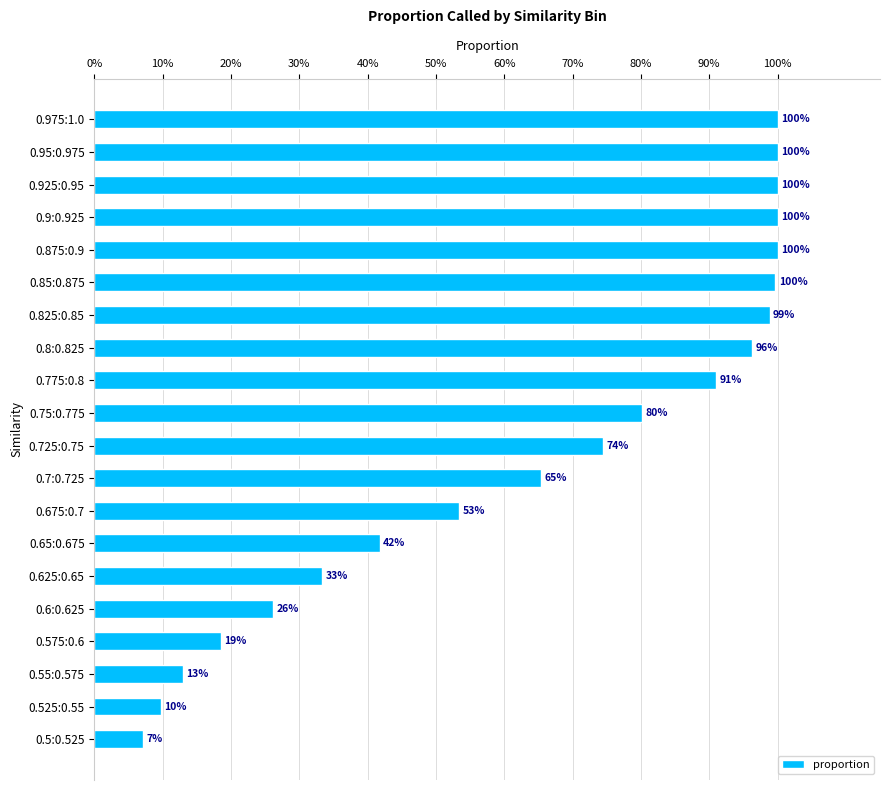

What is the difference between the second highest and second lowest values?

0.9